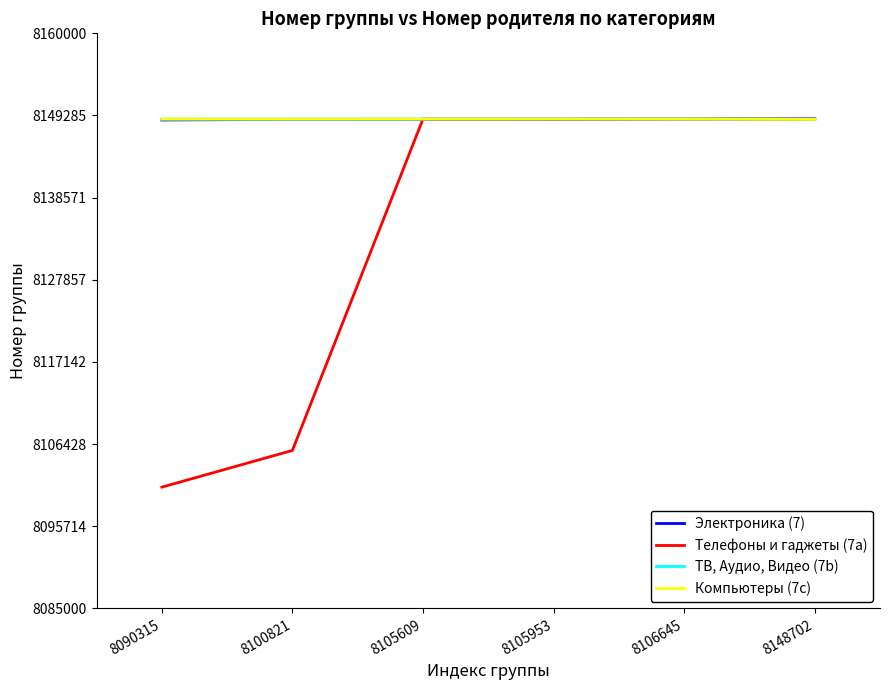

What are all the series names shown in the legend?

Электроника (7), Телефоны и гаджеты (7a), ТВ, Аудио, Видео (7b), Компьютеры (7c)